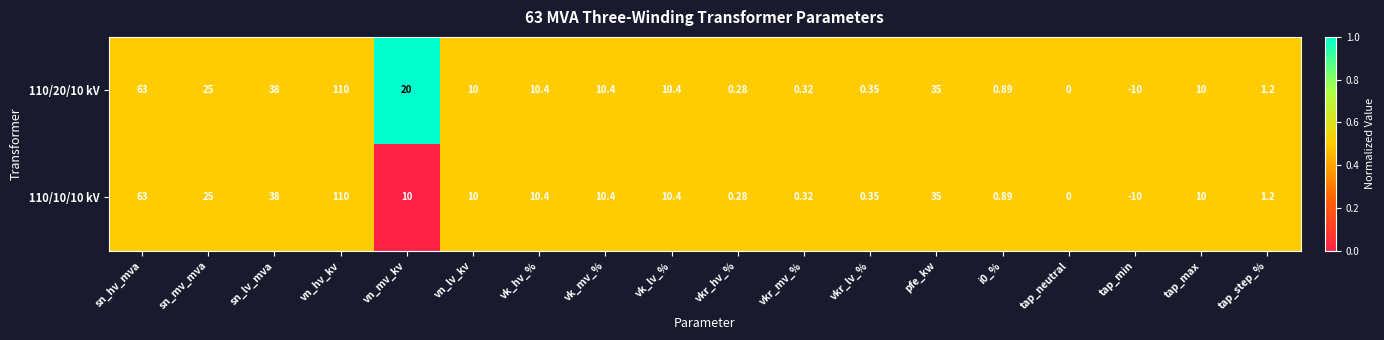

Is the value of 110/10/10 kV at vn_lv_kv greater than the value of 110/20/10 kV at sn_mv_mva?

No